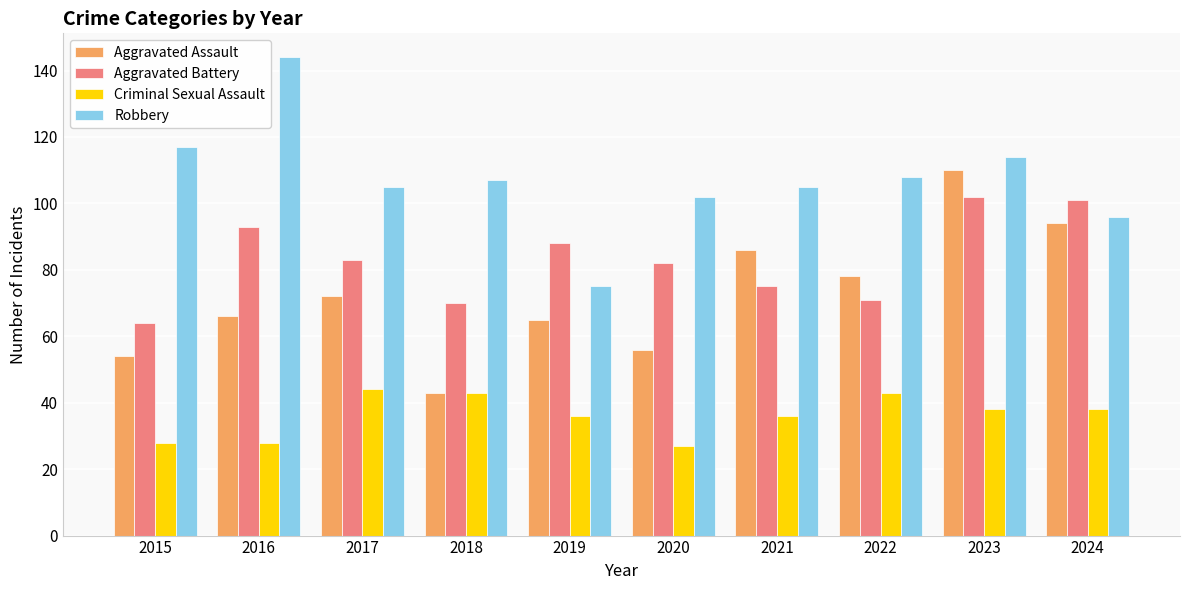

At which category is the sum across all series the highest?

2023